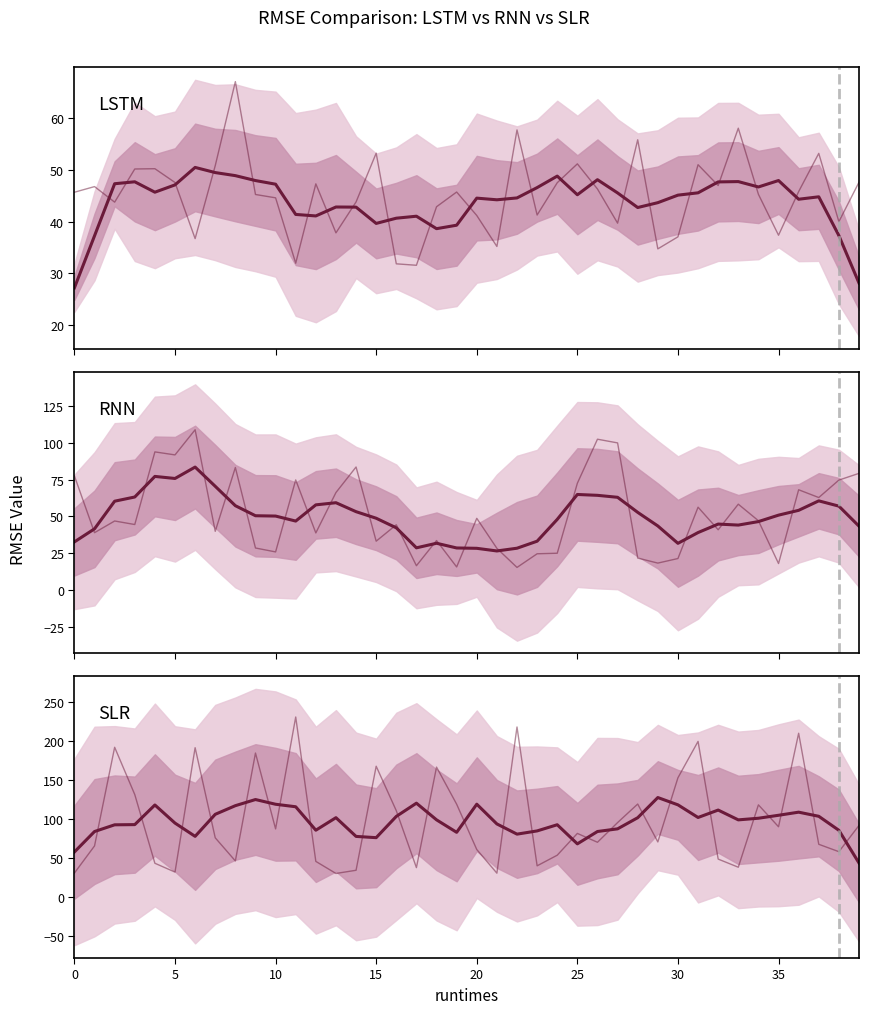

Reading left to right, transcribe all the data shown in this chart.

LSTM: 27.2	37.3	47.3	47.7	45.7	47.1	50.5	49.5	48.9	47.9	47.2	41.4	41.1	42.8	42.8	39.7	40.7	41.0	38.6	39.3	44.5	44.2	44.6	46.6	48.8	45.2	48.1	45.5	42.7	43.7	45.1	45.6	47.7	47.7	46.7	47.9	44.3	44.8	37.3	28.2
RNN: 32.7	41.6	60.4	63.2	77.3	75.9	83.6	70.5	57.3	50.5	50.3	46.9	57.9	59.4	53.3	48.8	42.3	28.7	31.8	28.6	28.3	26.5	28.4	33.2	48.0	65.0	64.4	63.0	52.8	43.5	31.7	39.1	44.8	44.1	46.5	50.9	54.2	60.6	57.0	43.4
SLR: 57.6	83.9	92.6	92.8	118.1	94.8	77.7	106.1	117.2	125.1	119.0	115.8	85.6	101.7	77.7	76.1	103.4	120.4	99.0	82.9	119.1	93.7	80.6	84.7	92.7	68.1	84.0	87.4	101.7	127.6	118.2	102.0	111.5	98.9	101.0	104.8	108.8	103.5	85.5	43.5